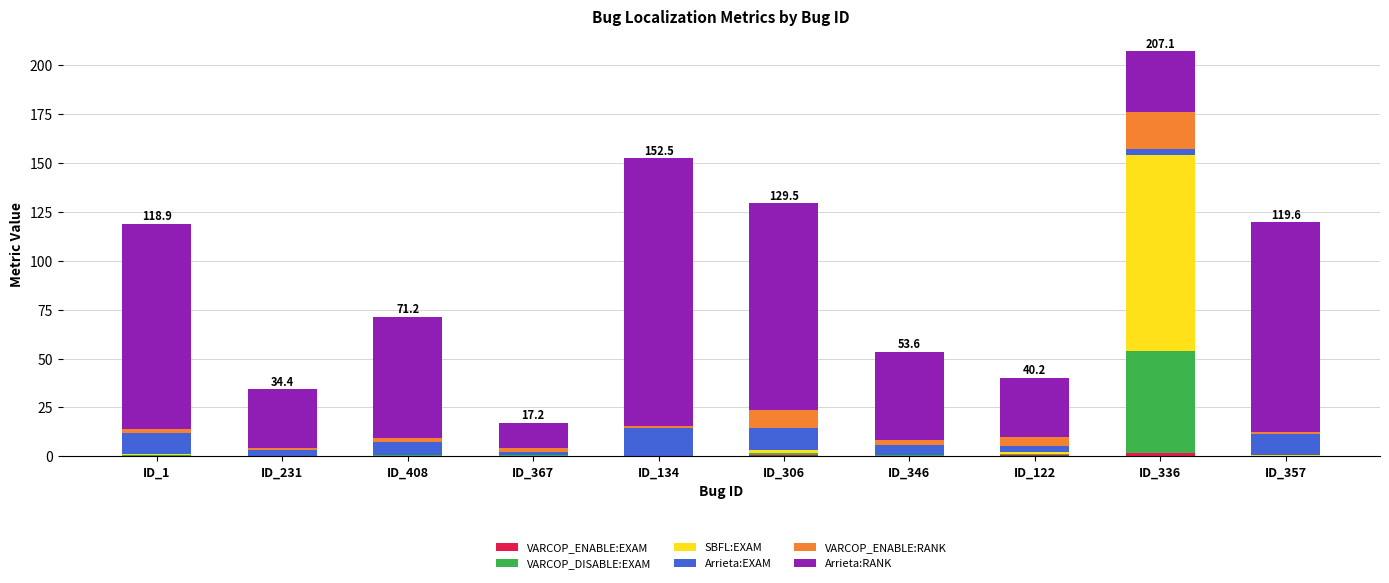

At which category is the sum across all series the highest?

ID_336